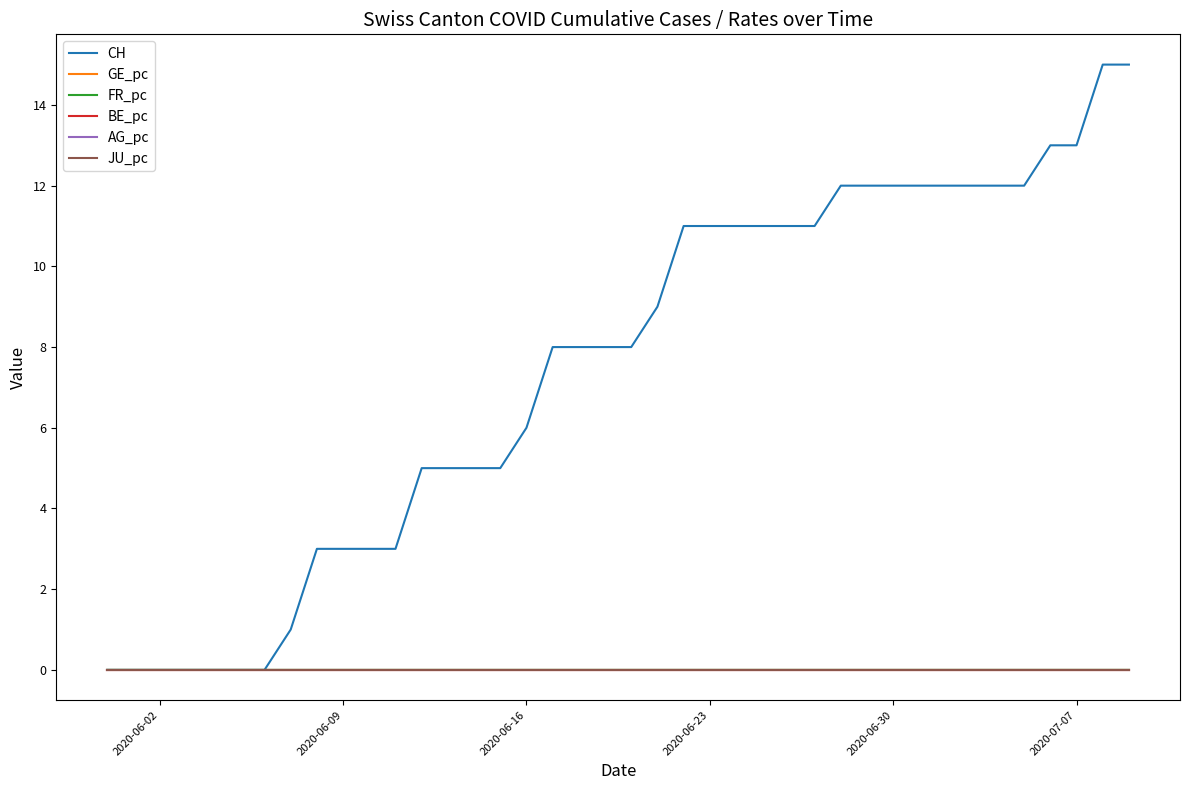

List the series in order of their peak value, lowest first.

GE_pc, BE_pc, JU_pc, AG_pc, FR_pc, CH